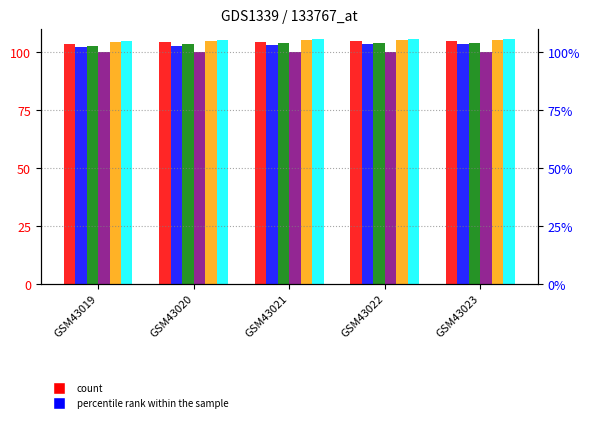

Reading left to right, transcribe all the data shown in this chart.

col_2: GSM43019=103.5	GSM43020=104.1	GSM43021=104.5	GSM43022=104.6	GSM43023=104.6
col_3: GSM43019=102.1	GSM43020=102.7	GSM43021=103.1	GSM43022=103.3	GSM43023=103.3
col_4: GSM43019=102.4	GSM43020=103.2	GSM43021=103.7	GSM43022=103.9	GSM43023=104.0
col_5: GSM43019=100.0	GSM43020=100.0	GSM43021=100.0	GSM43022=100.0	GSM43023=100.0
col_8: GSM43019=104.1	GSM43020=104.6	GSM43021=105.0	GSM43022=105.1	GSM43023=105.2
col_9: GSM43019=104.6	GSM43020=105.1	GSM43021=105.4	GSM43022=105.5	GSM43023=105.6